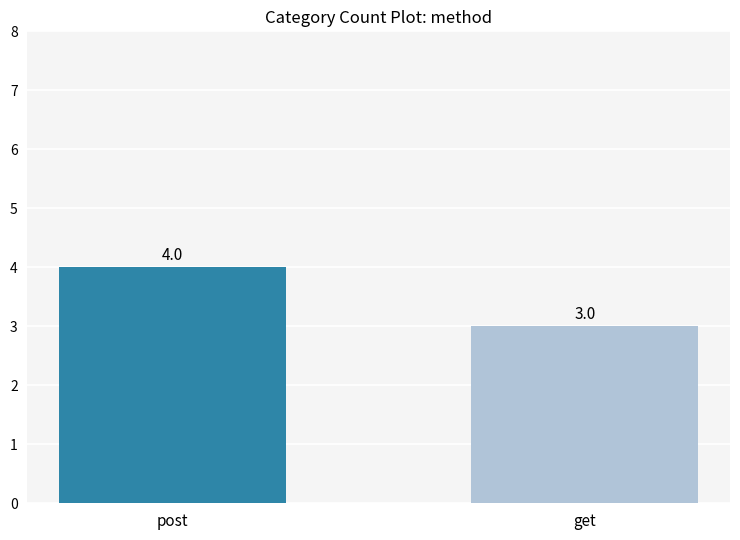

List the labels in order of value, largest first.

post, get